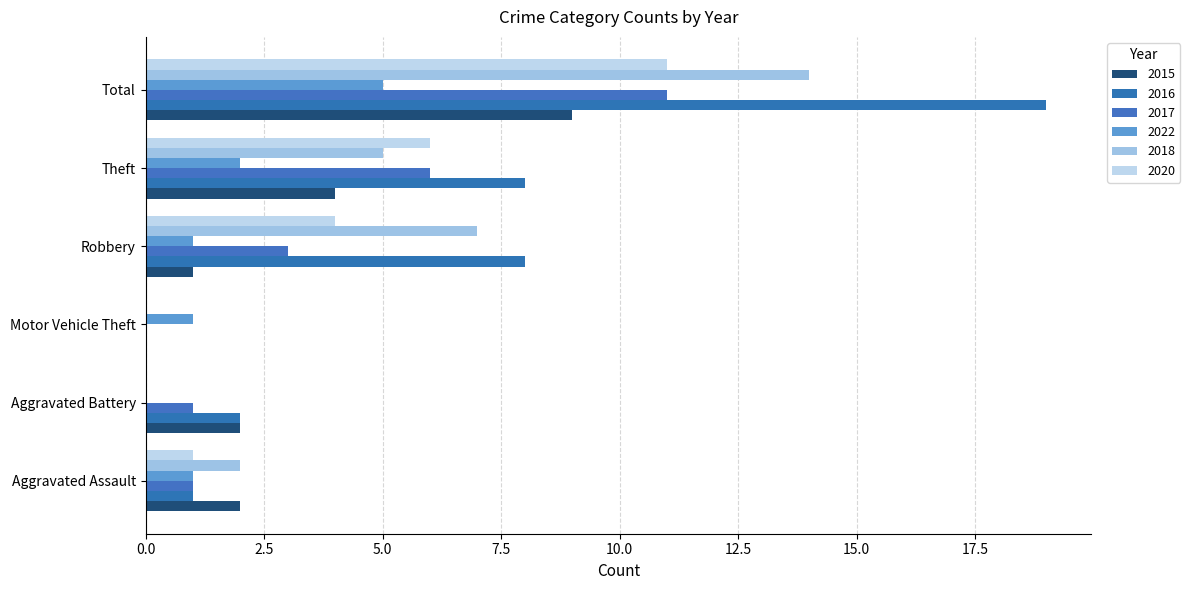

Rank the categories by 2022 value from highest to lowest.

Total, Theft, Aggravated Assault, Motor Vehicle Theft, Robbery, Aggravated Battery